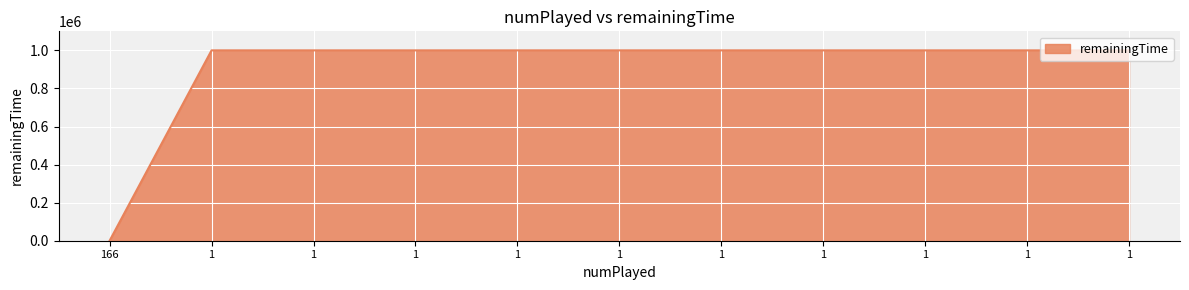

True or false: there are more than 2 points higher than both neighbors.

False